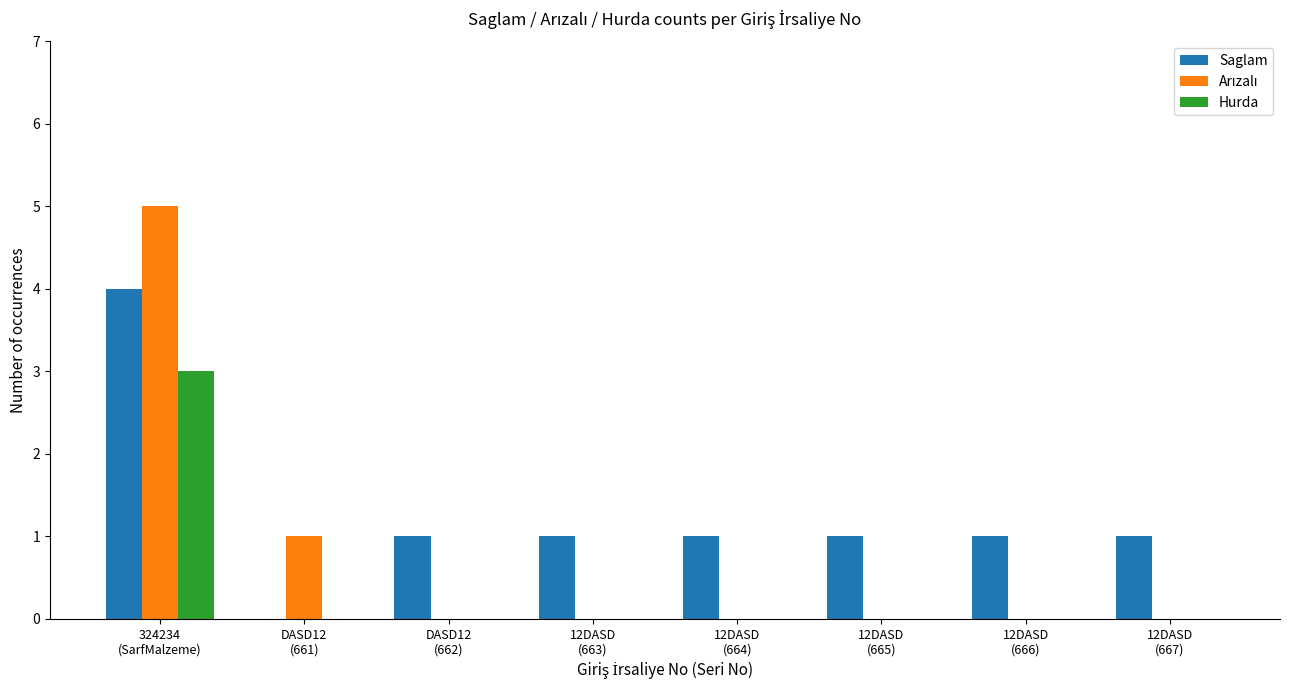

What is the greatest value displayed?

5